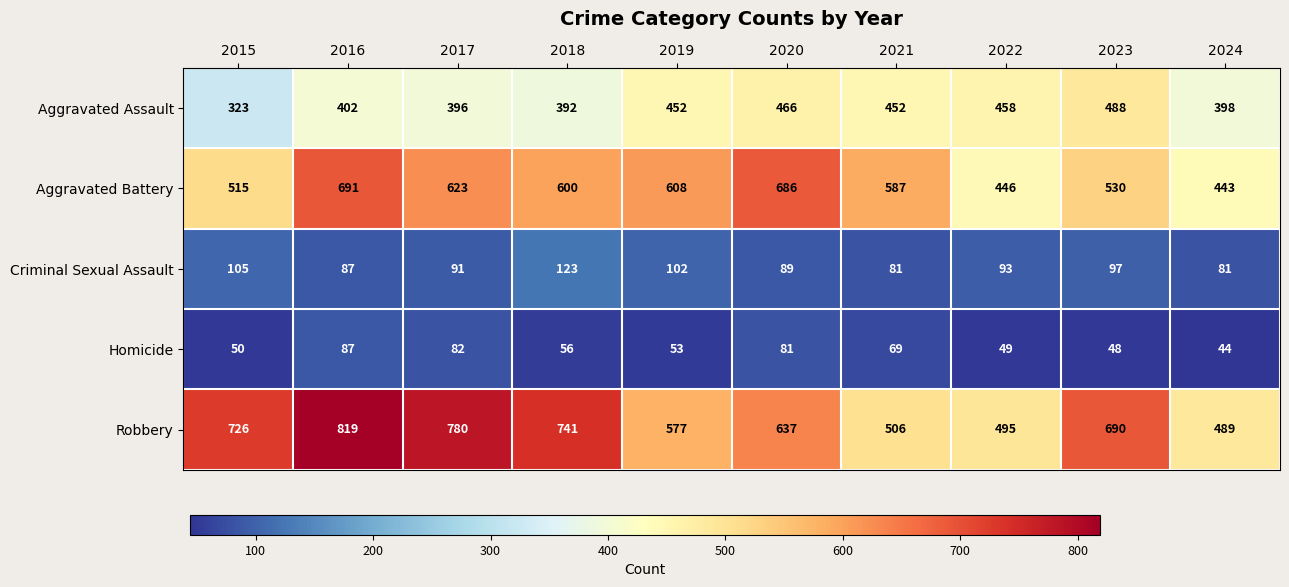

True or false: Homicide has a value of 110 at 2017.

False